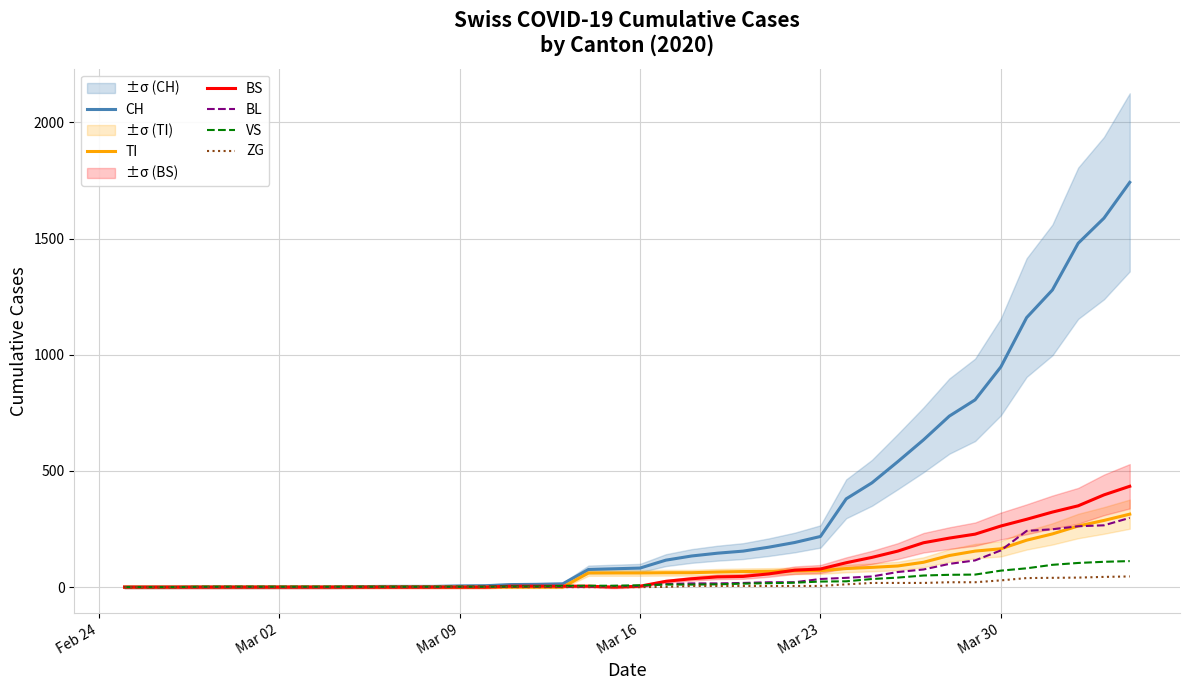

What are all the series names shown in the legend?

CH, TI, BS, BL, VS, ZG